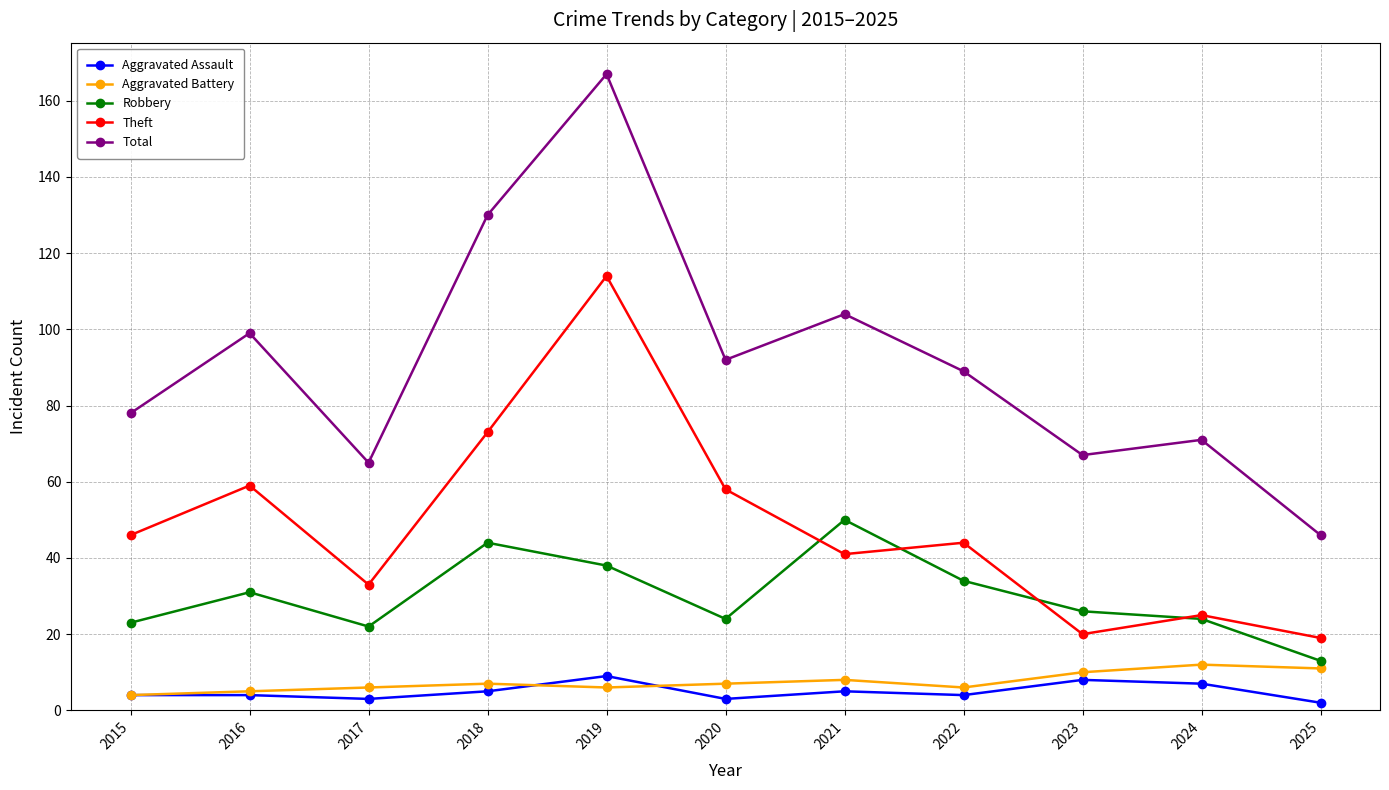

What value does the Robbery series have at 2019?

38